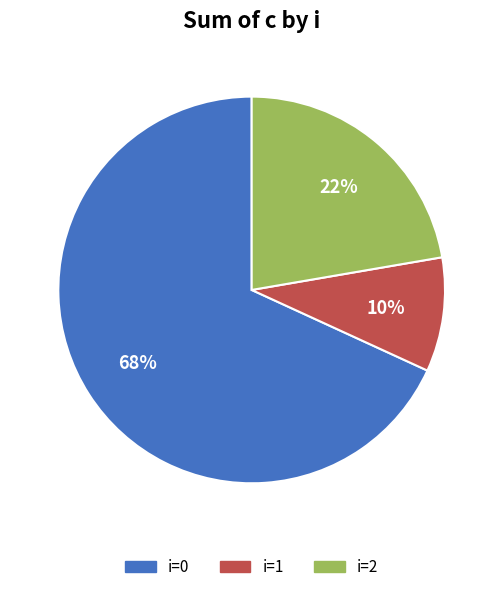

Is there a majority slice in this chart?

Yes